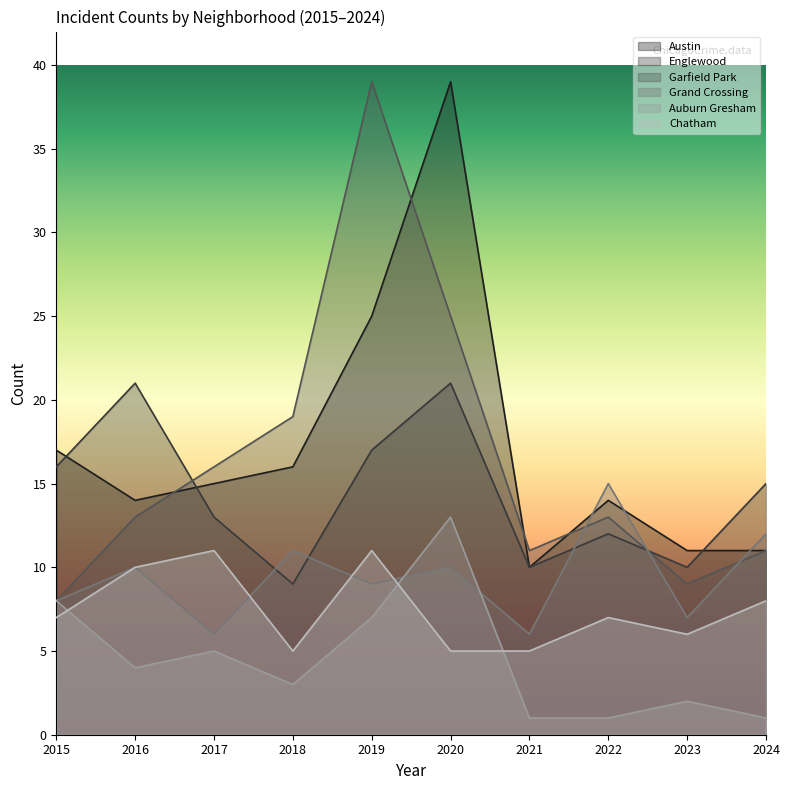

Where does the Grand Crossing series first go above 10?

2018